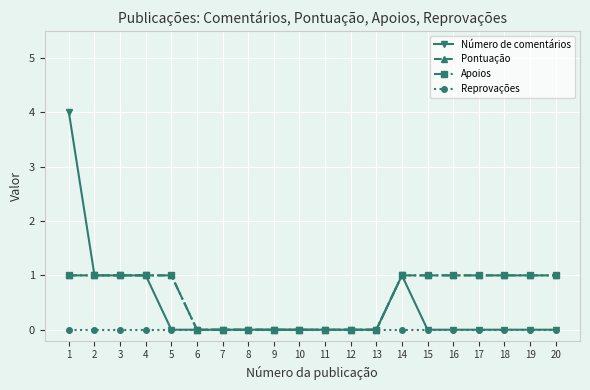

Does the chart have visible grid lines?

Yes